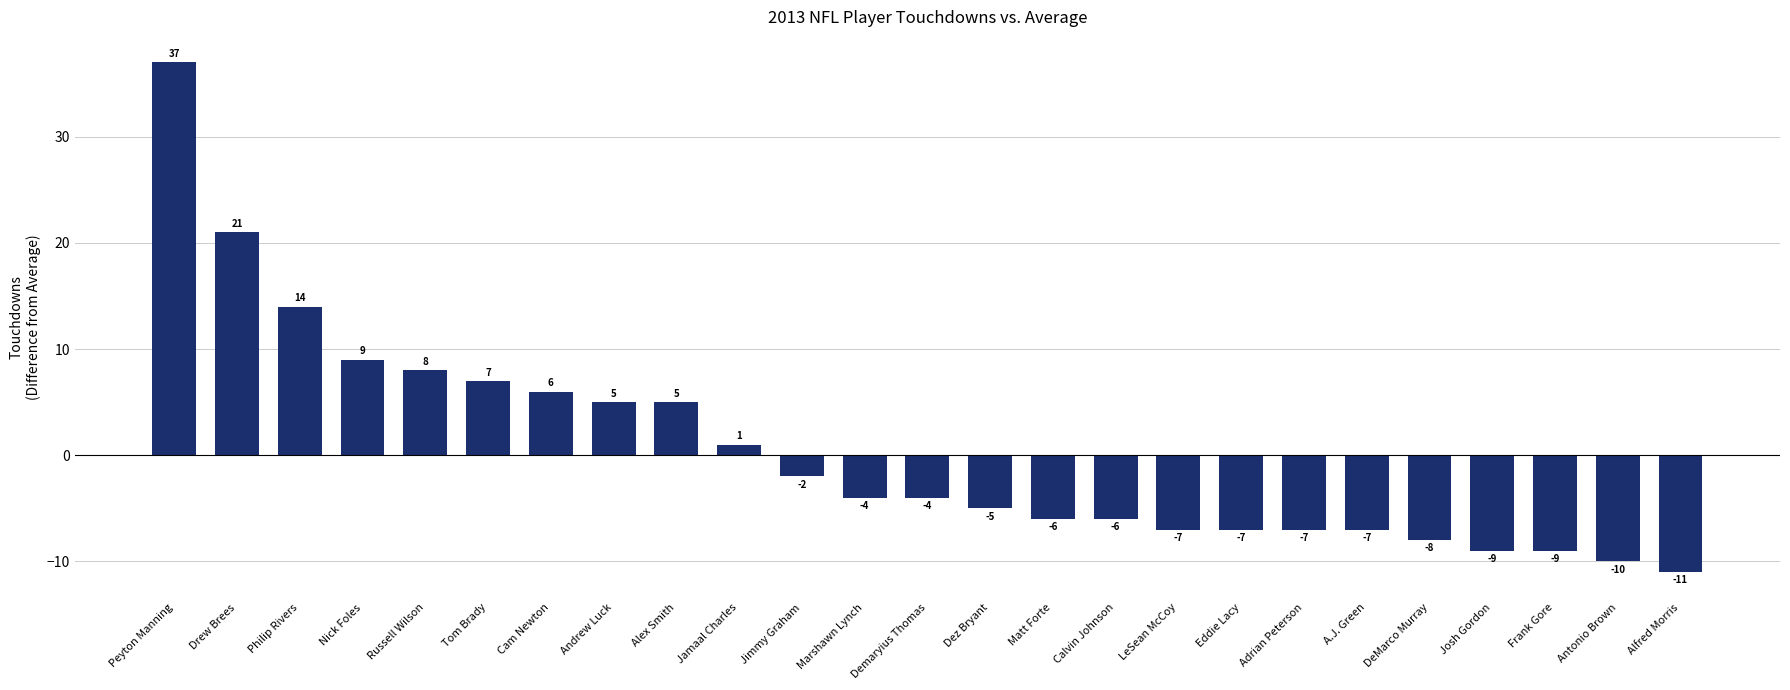

What is the label of the 18th bar from the left?

Eddie Lacy